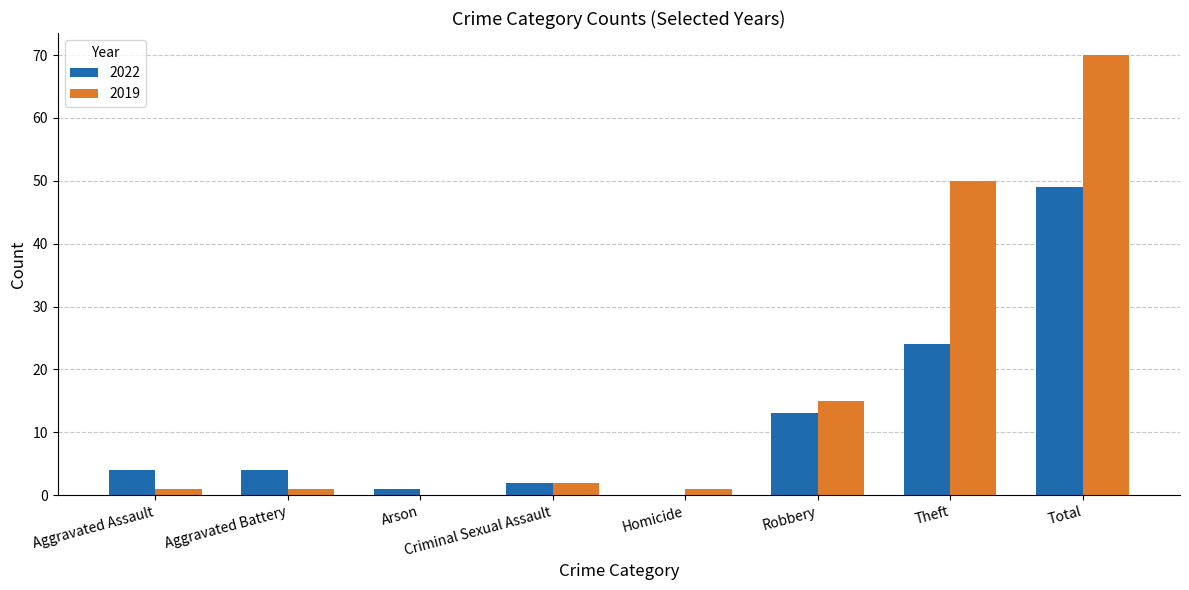

Is the value of 2022 at Total greater than the value of 2019 at Arson?

Yes